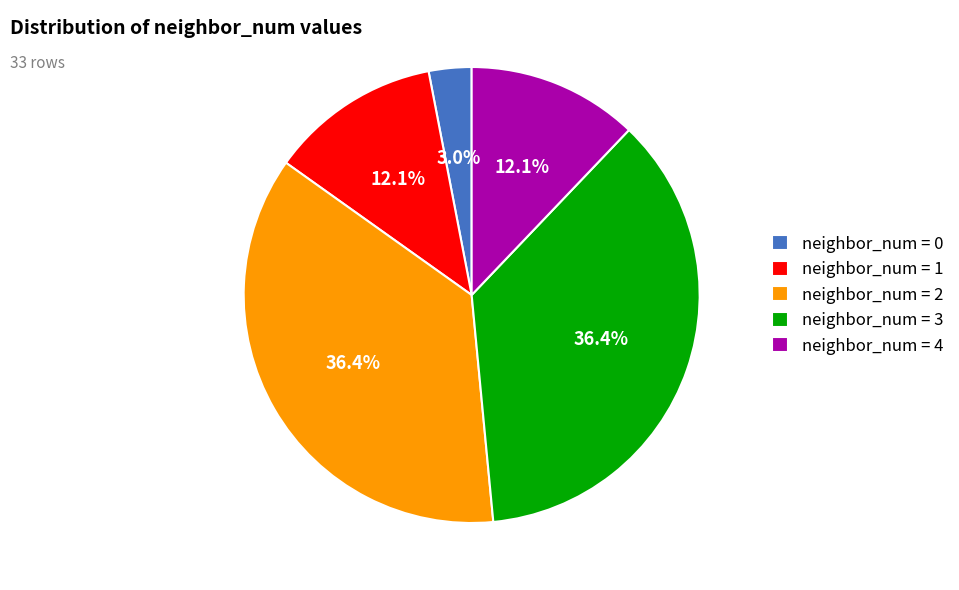

Count the number of slices in the pie.

5